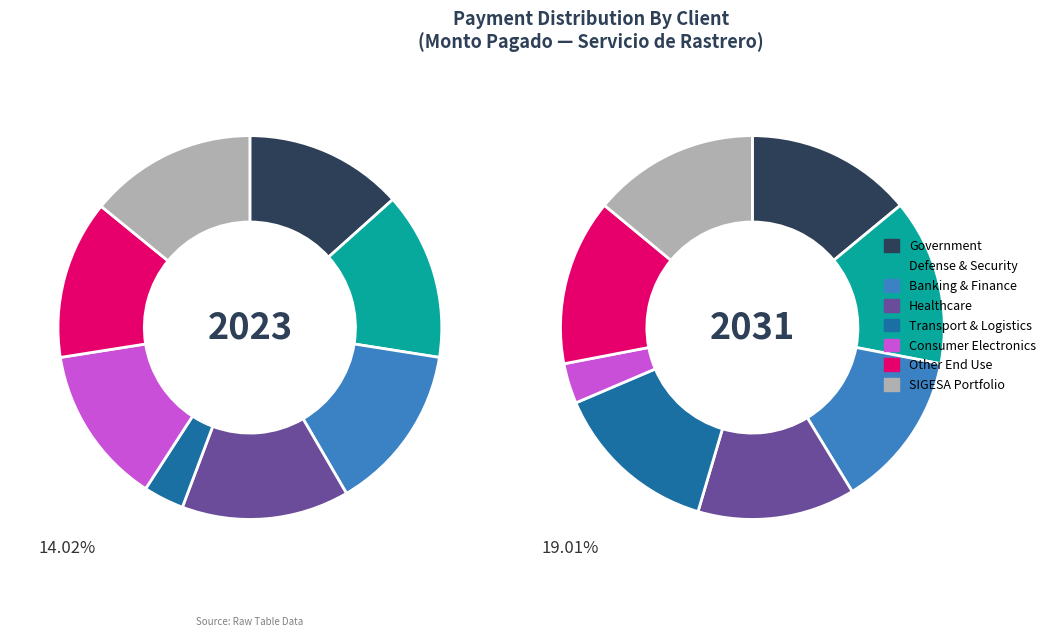

Is it true that 6137127 is 14% of the pie?

True